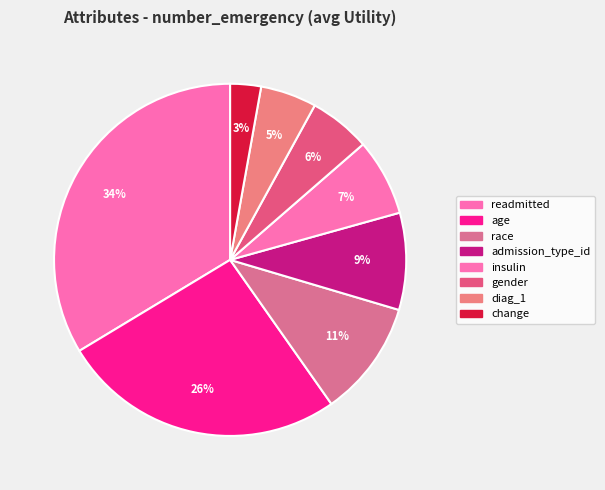

To the nearest percent, what percentage of the pie is readmitted?

34%